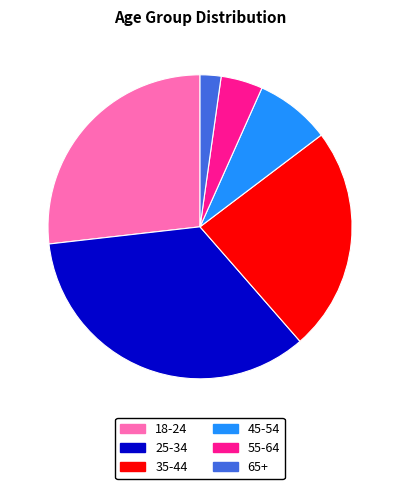

Is there a majority slice in this chart?

No